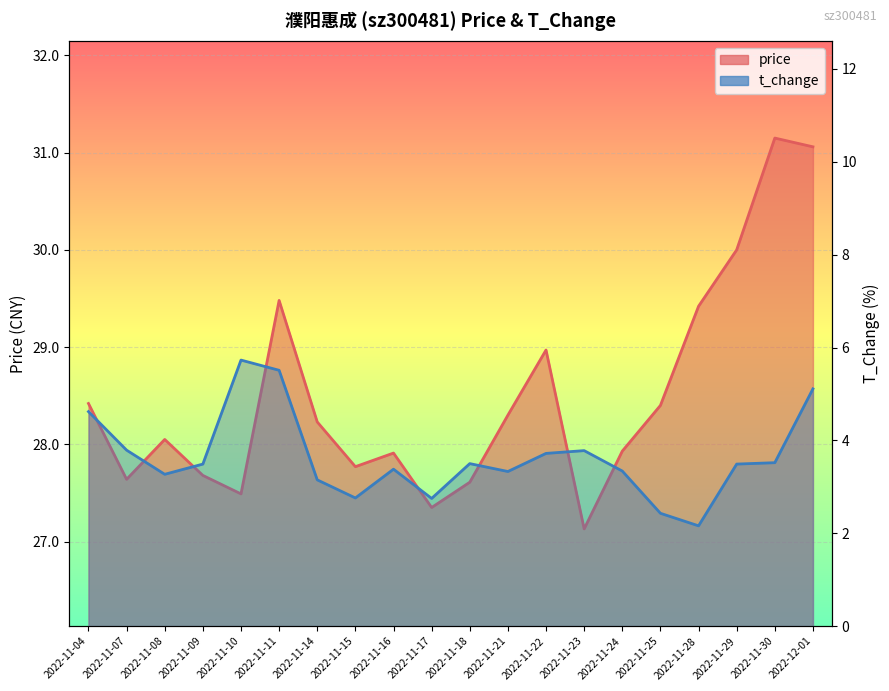

What is the minimum value for t_change?

2.2